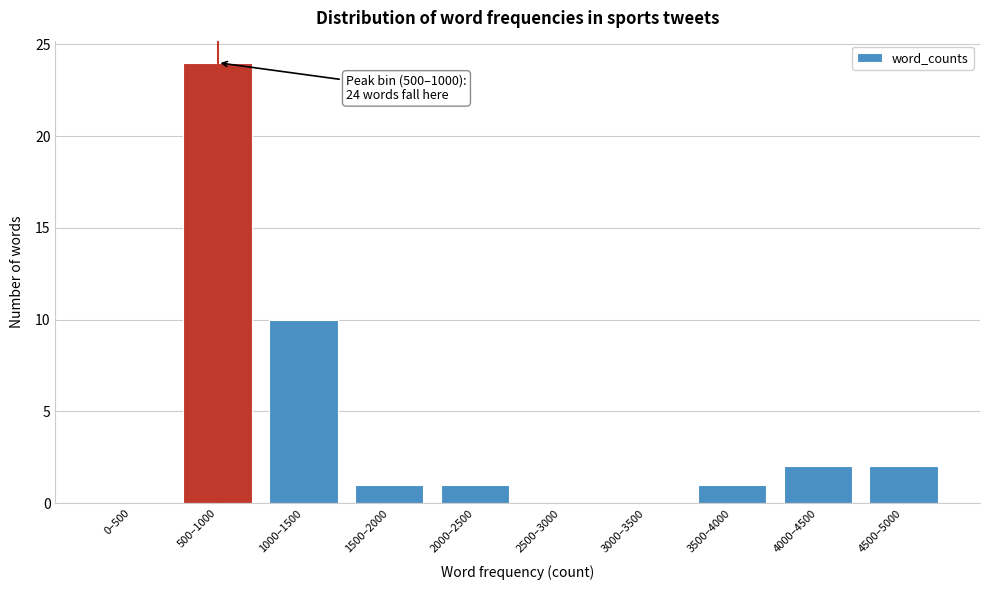

Reading right to left, extract all data points from this chart.

4500–5000=2	4000–4500=2	3500–4000=1	3000–3500=0	2500–3000=0	2000–2500=1	1500–2000=1	1000–1500=10	500–1000=24	0–500=0